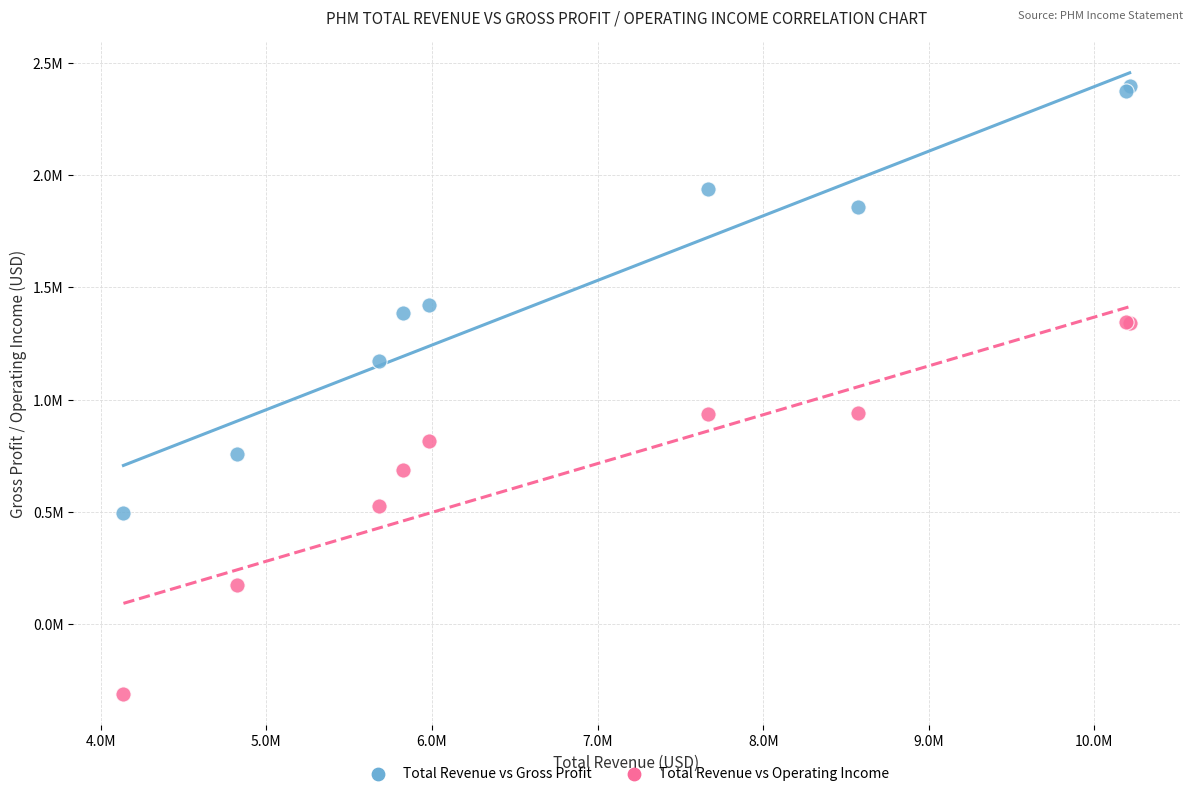

What are all the series names shown in the legend?

Total Revenue vs Gross Profit, Total Revenue vs Operating Income